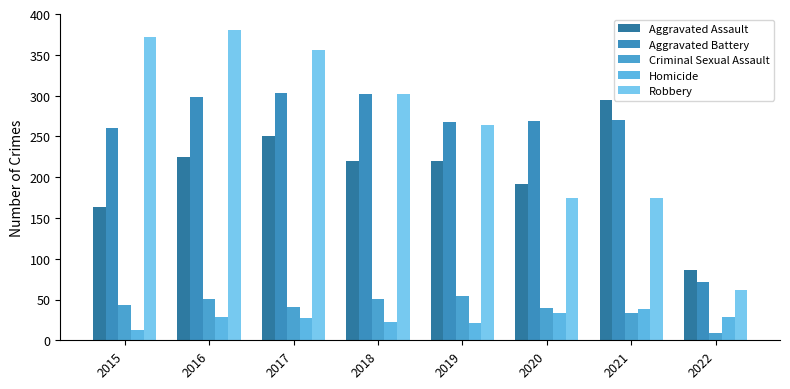

What is the total value across all series at 2021?

811